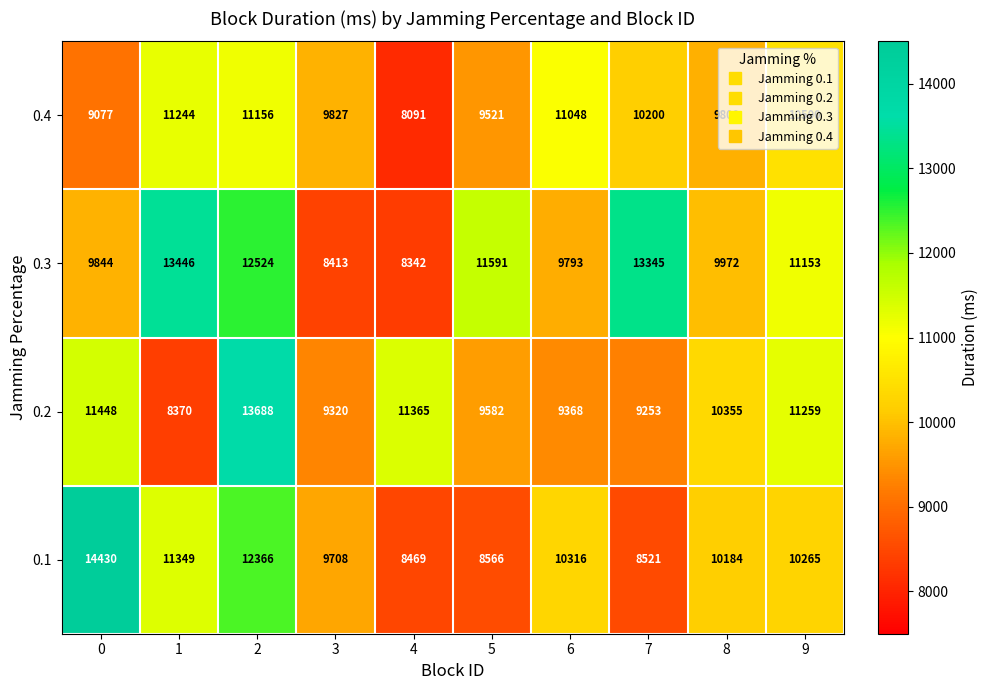

What is the approximate value of 0.1 at 9?

10265